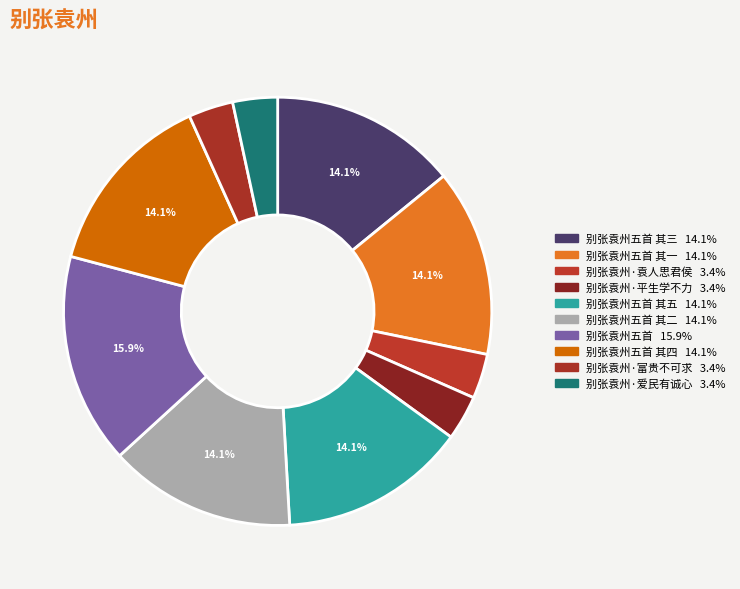

Count the number of slices in the pie.

10